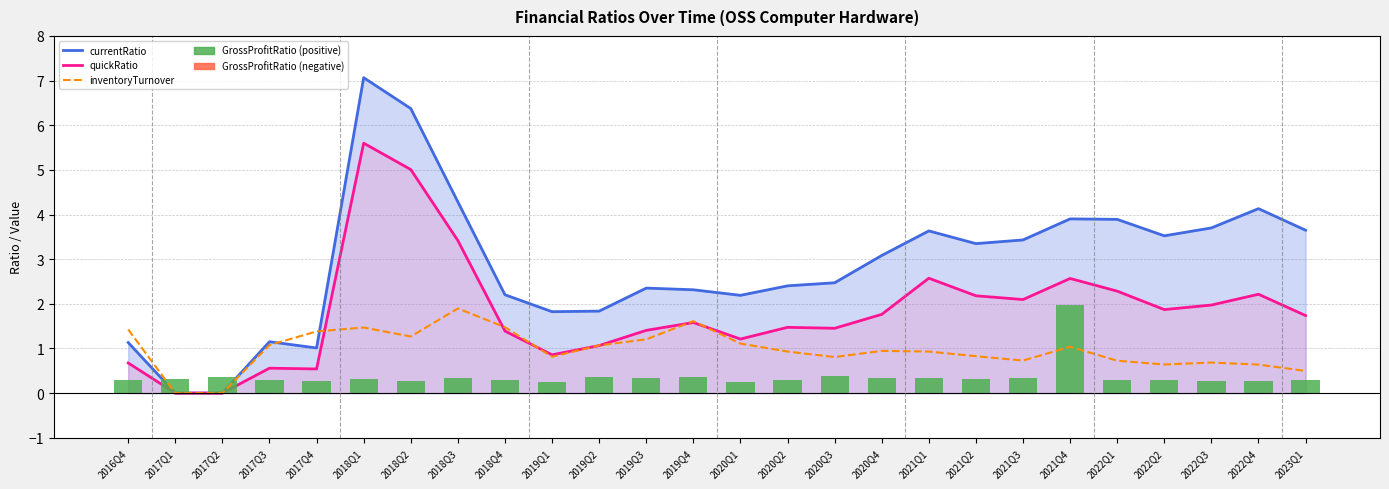

What is the average value of the currentRatio series?

2.9